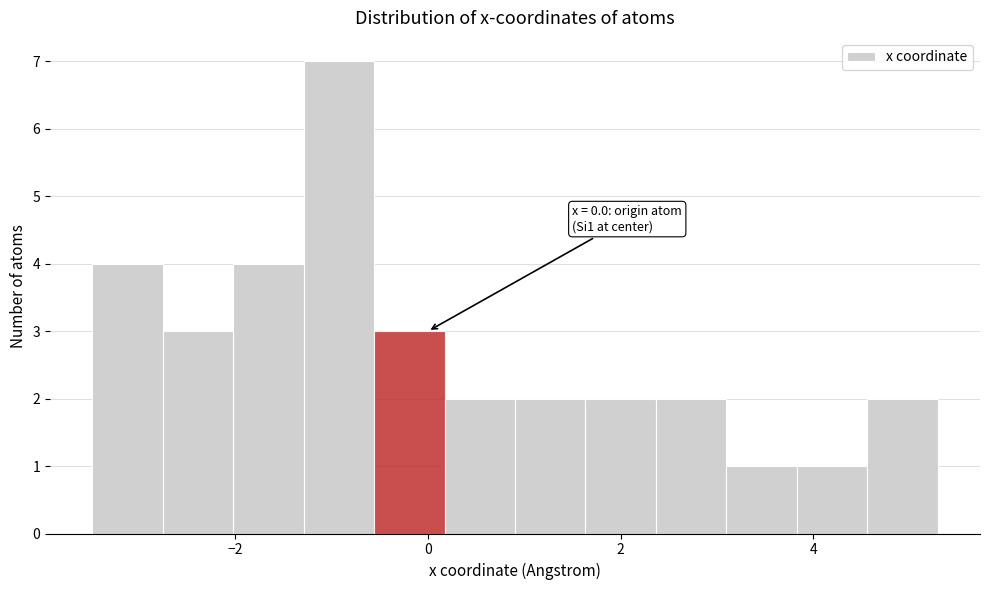

Around what value on the x-axis is the tallest bar? Give the approximate position of its centre, as read against the axis.

-1.0